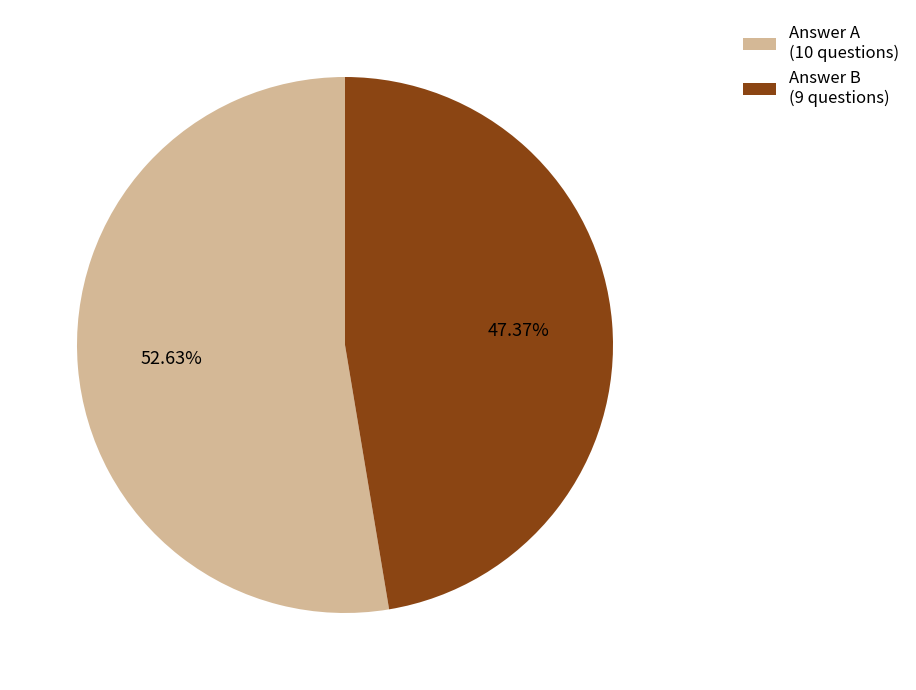

Approximately how many times larger is the value at Answer A (10 questions) compared to Answer B (9 questions)?

1.1